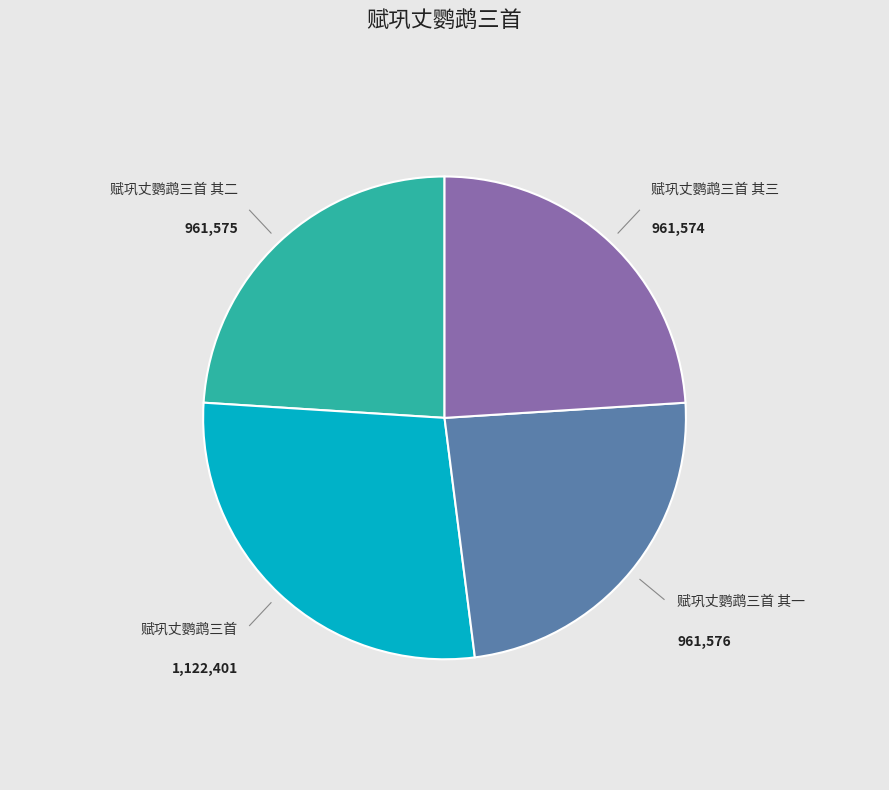

Is it true that 赋巩丈鹦鹉三首 其三 is 30% of the pie?

False